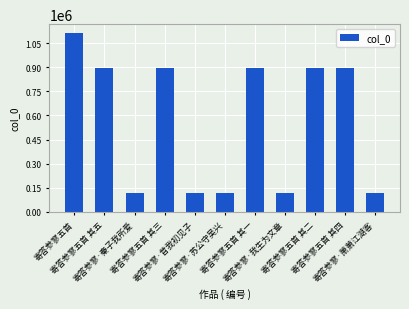

What is the difference between the maximum and minimum values?

996155